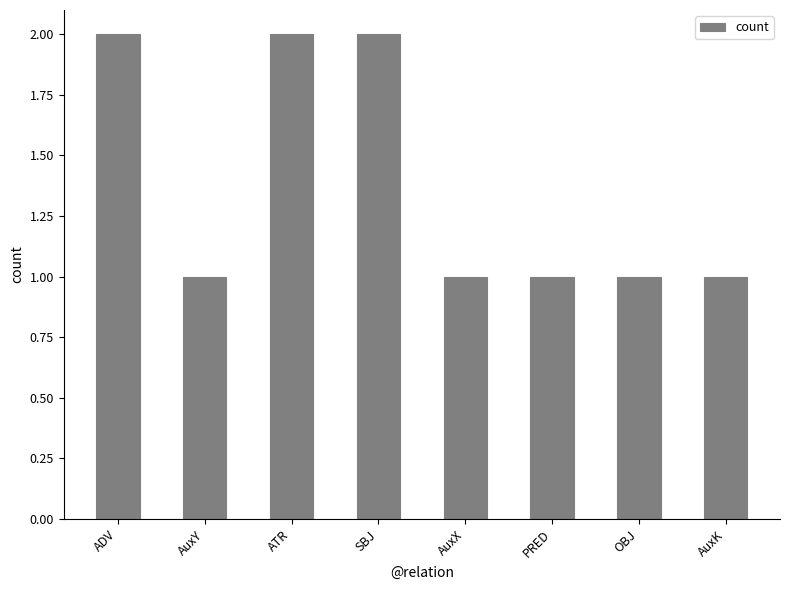

Between AuxK and ATR, which is larger?

ATR